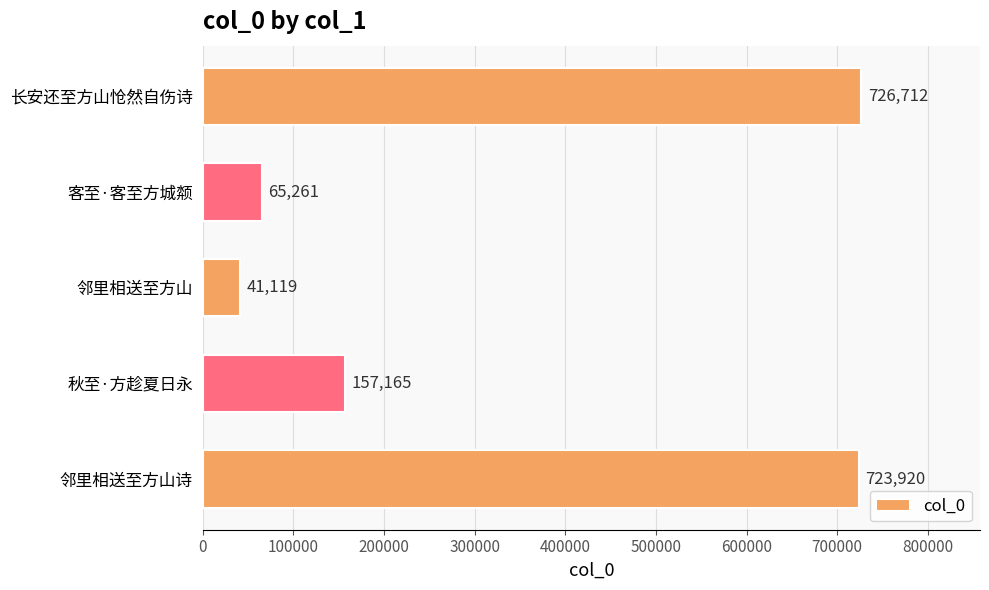

True or false: the data shows 68127 at 邻里相送至方山.

False